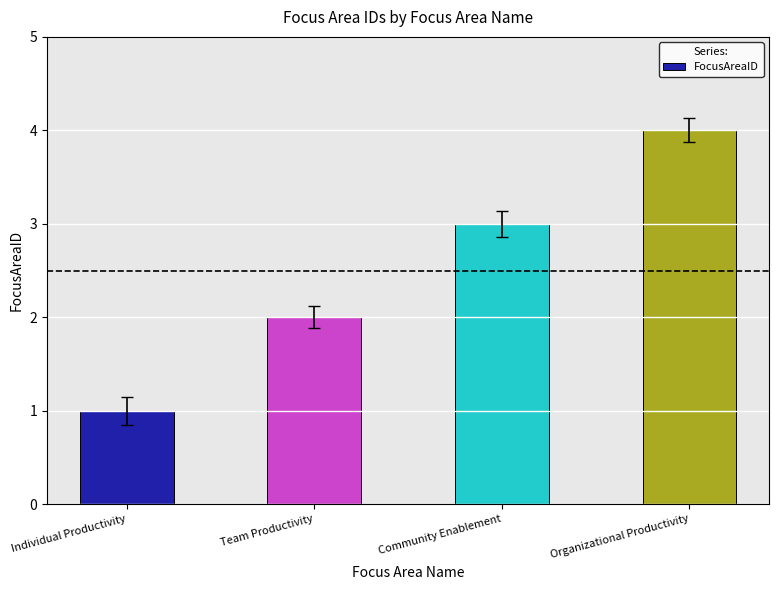

What is the sum of the values at Team Productivity and Individual Productivity?

3